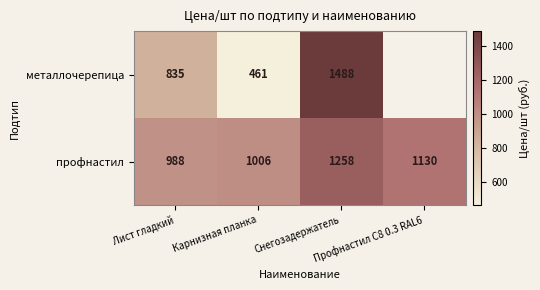

What is the lowest value of the профнастил series?

988